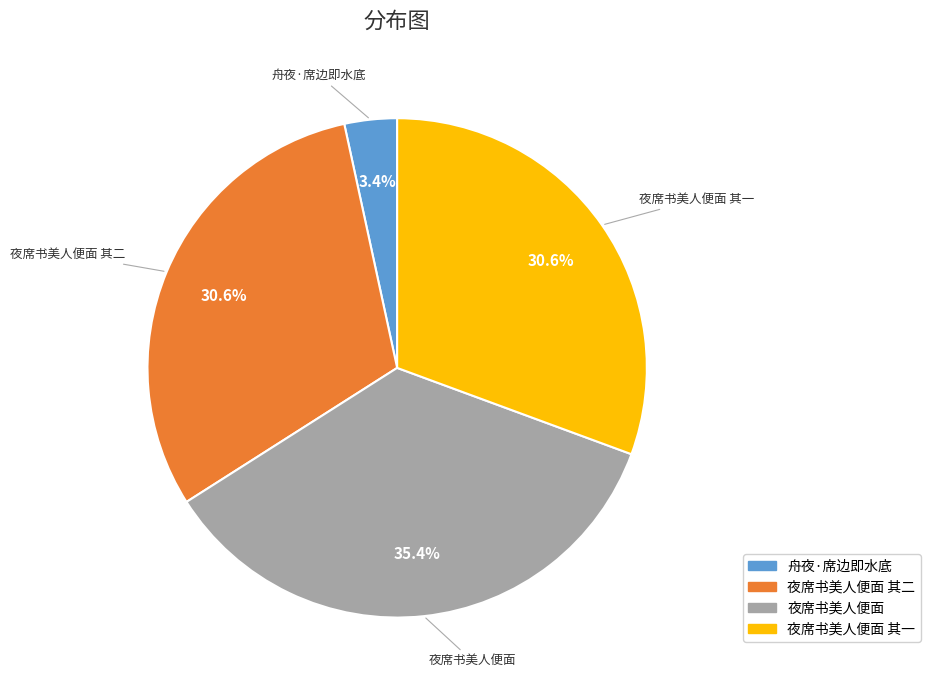

To the nearest percent, what portion does 舟夜·席边即水底 represent?

3%